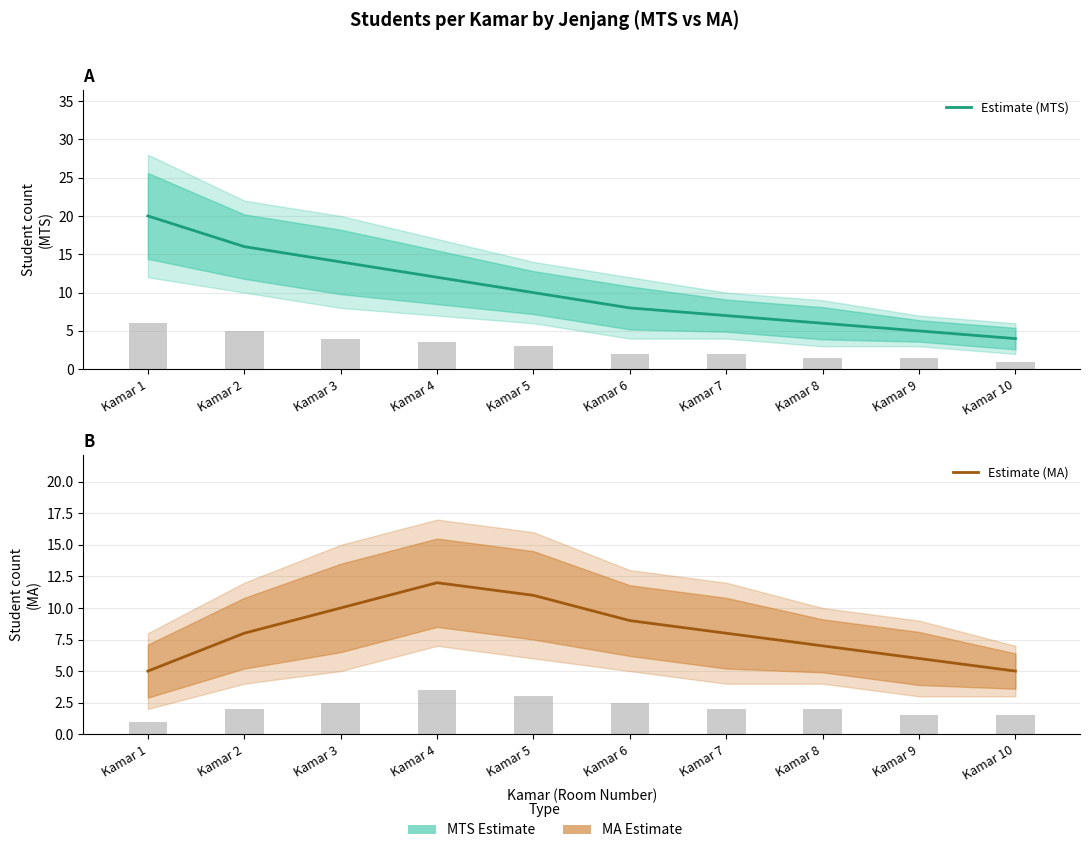

How many data points does each series have?

10